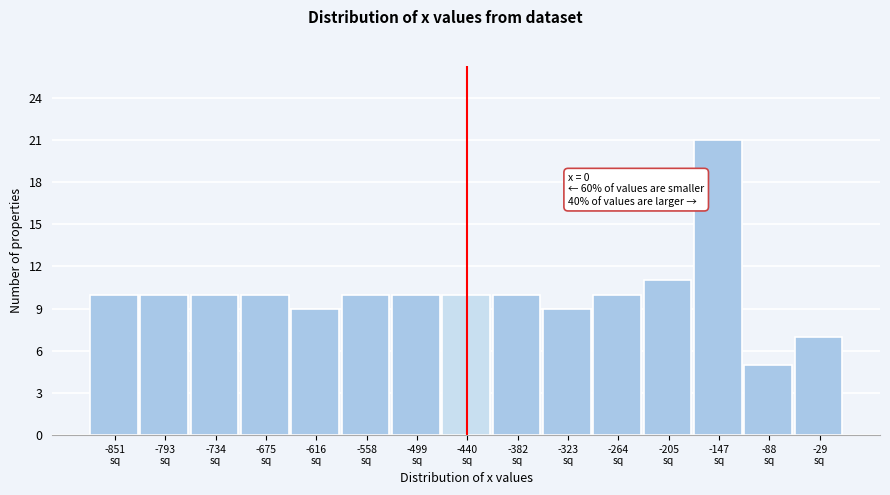

Which range on the x-axis has the tallest bar?

-180 to -120